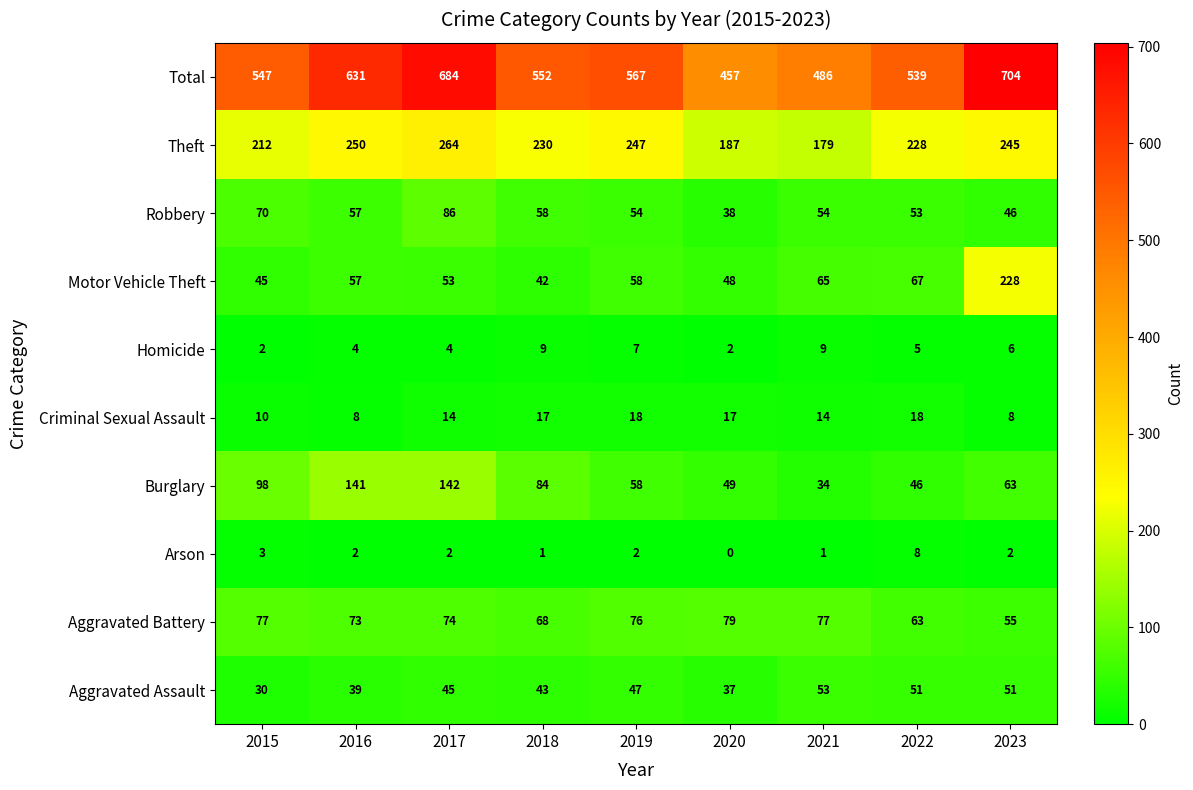

At which category is the sum across all series the highest?

2023